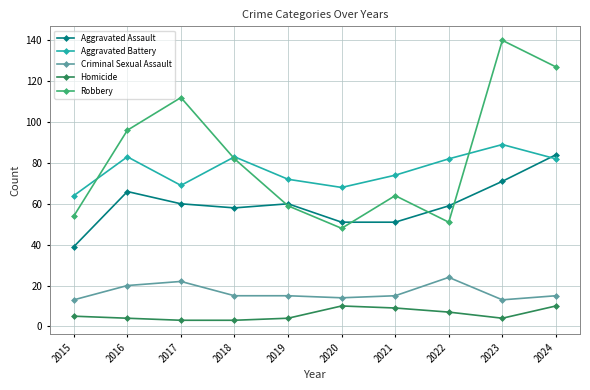

What is the difference between the maximum and minimum values in the Homicide series?

7